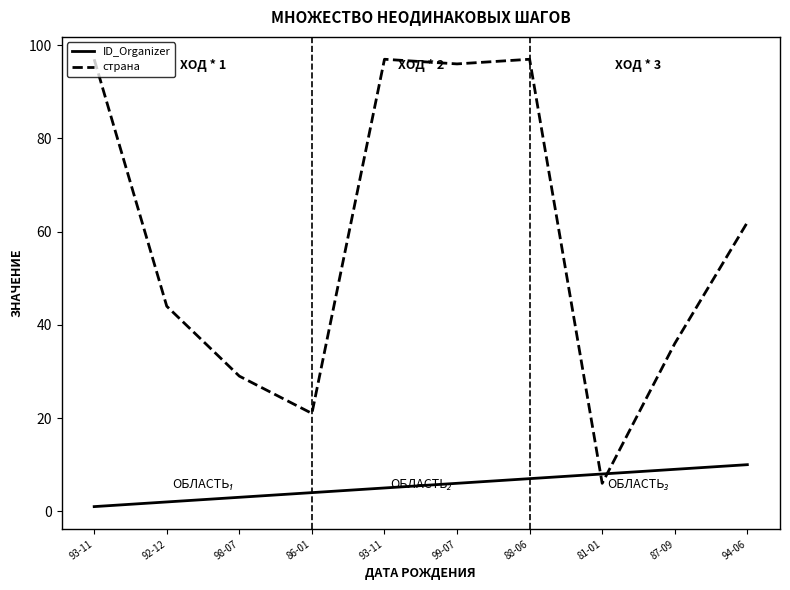

What are all the series names shown in the legend?

ID_Organizer, страна